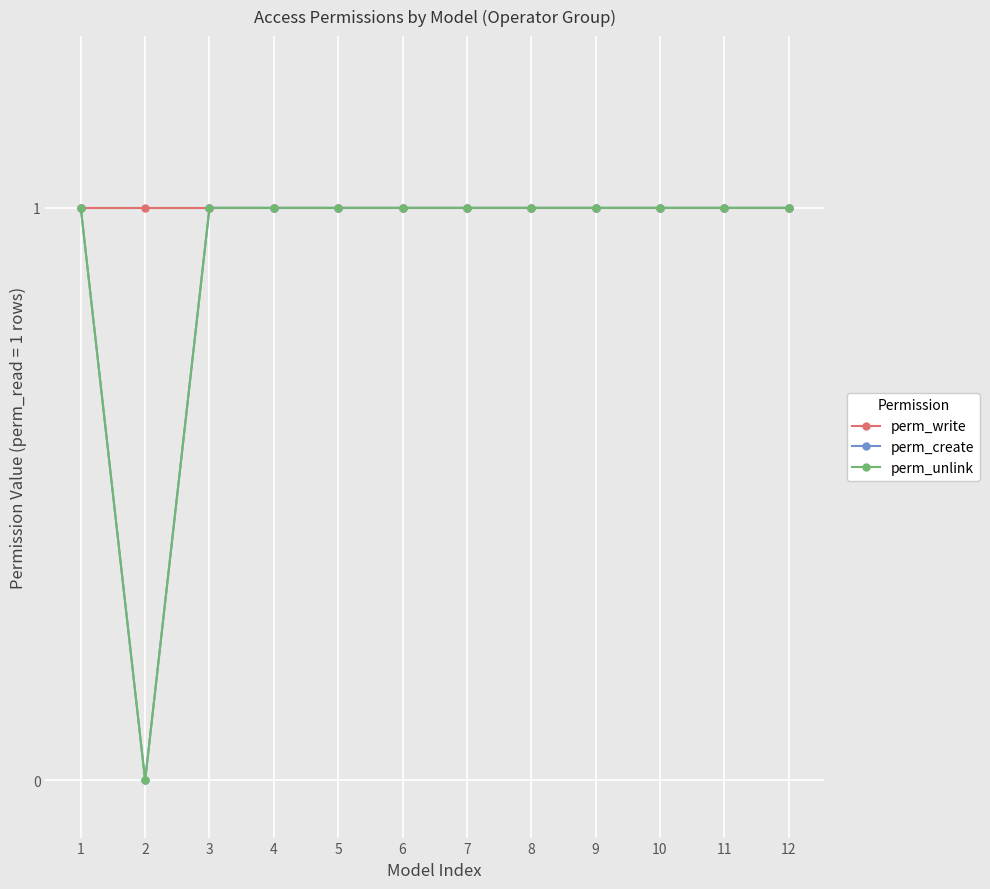

What are all the series names shown in the legend?

perm_write, perm_create, perm_unlink